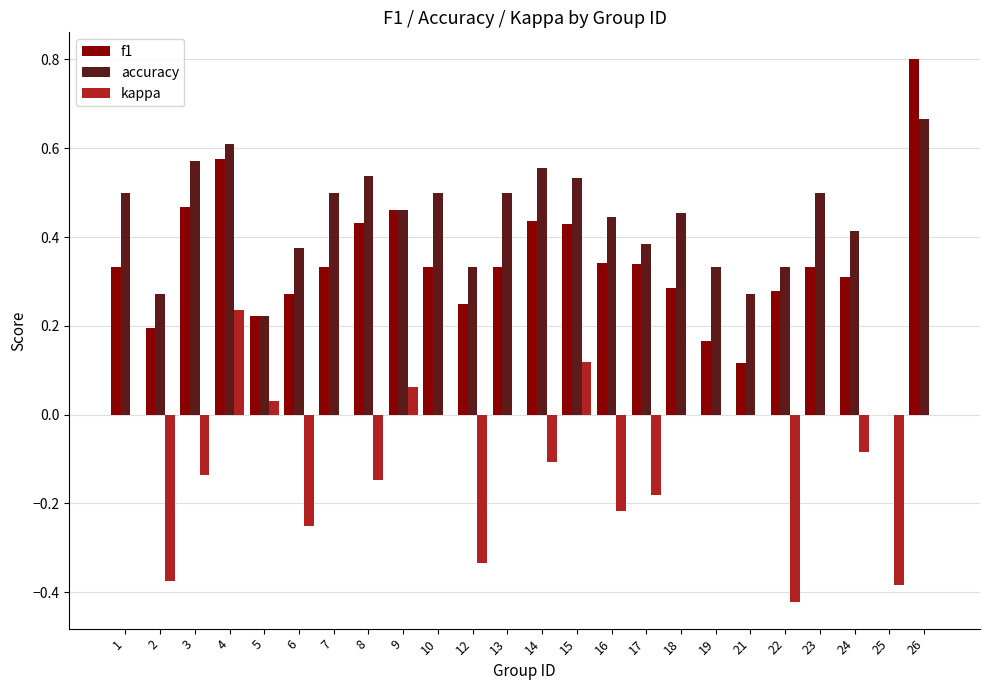

What are all the series names shown in the legend?

f1, accuracy, kappa